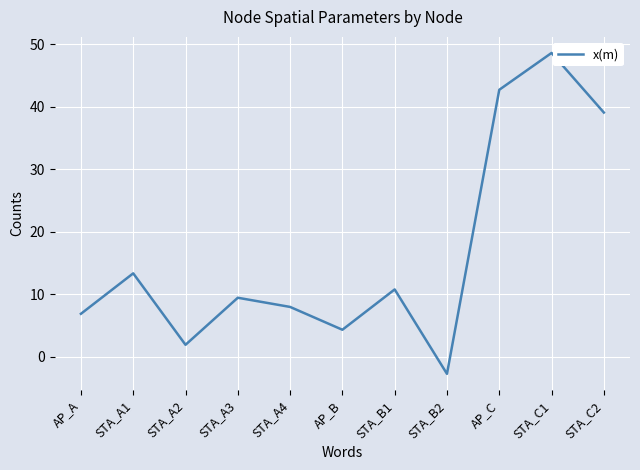

Between AP_C and STA_B2, which is larger?

AP_C